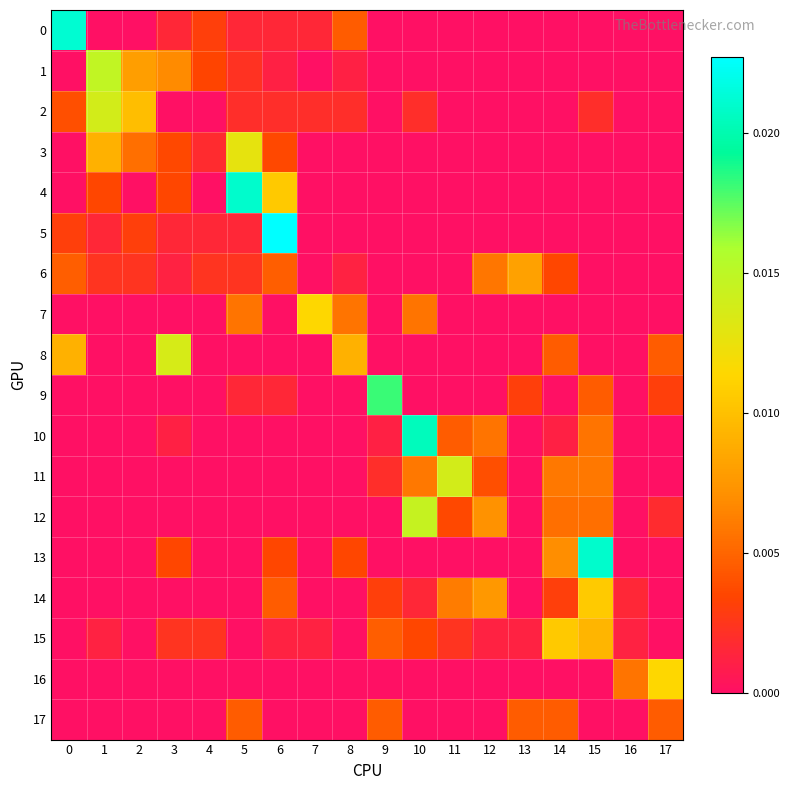

Which series changed the most between 11 and 14?

15